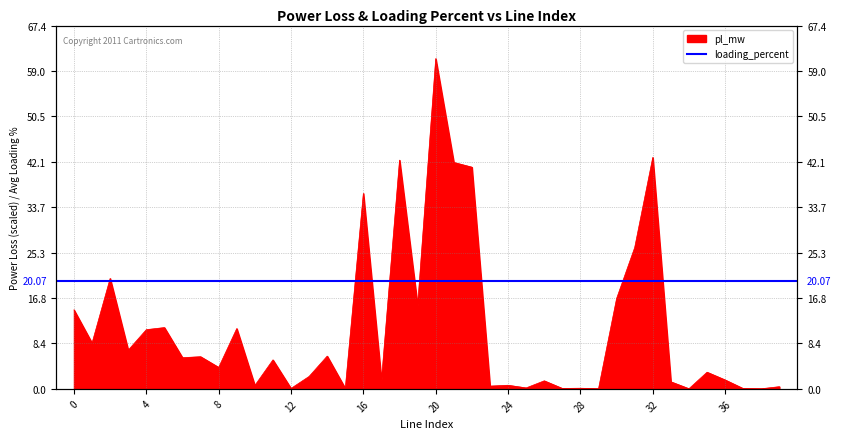

Rank the categories by value from highest to lowest.

20, 32, 18, 21, 22, 16, 31, 2, 30, 19, 0, 5, 9, 4, 1, 3, 14, 7, 6, 11, 8, 35, 13, 36, 17, 26, 33, 24, 10, 23, 39, 25, 28, 15, 12, 27, 37, 34, 38, 29